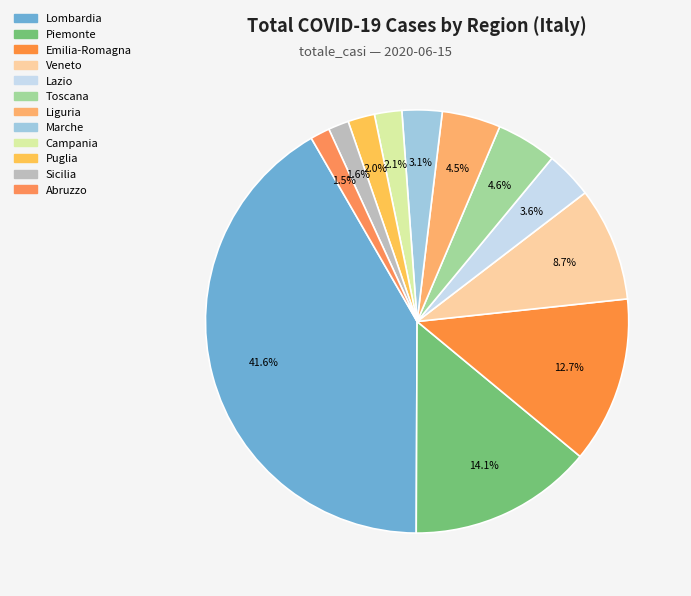

Is Lazio the majority of the pie?

No